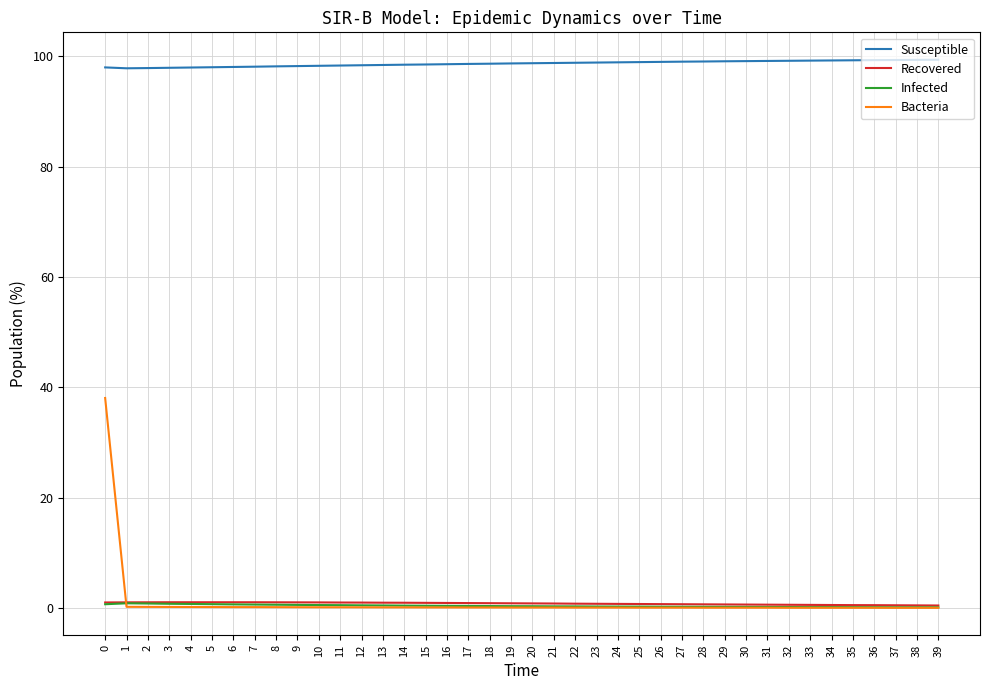

True or false: Infected and Recovered cross at least once.

False